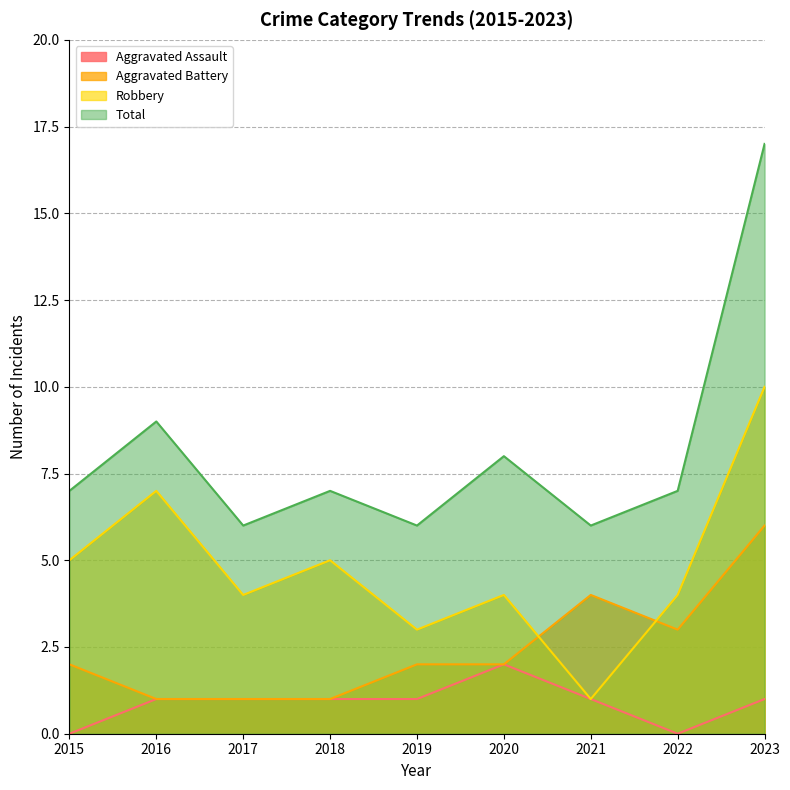

What is the total value across all series at 2023?

34